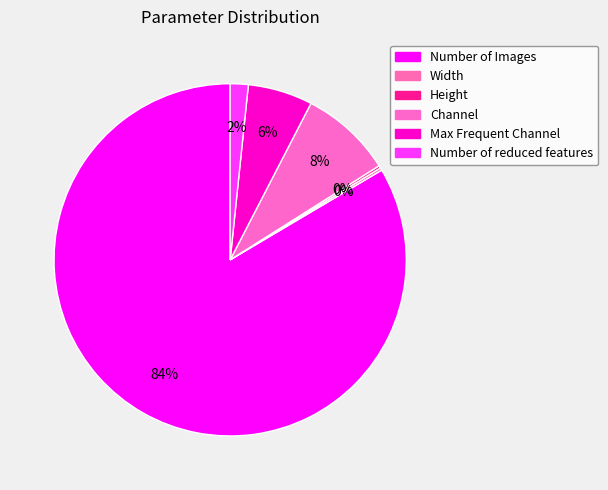

To the nearest percent, what is the difference between the Height and Max Frequent Channel slice percentages?

6%